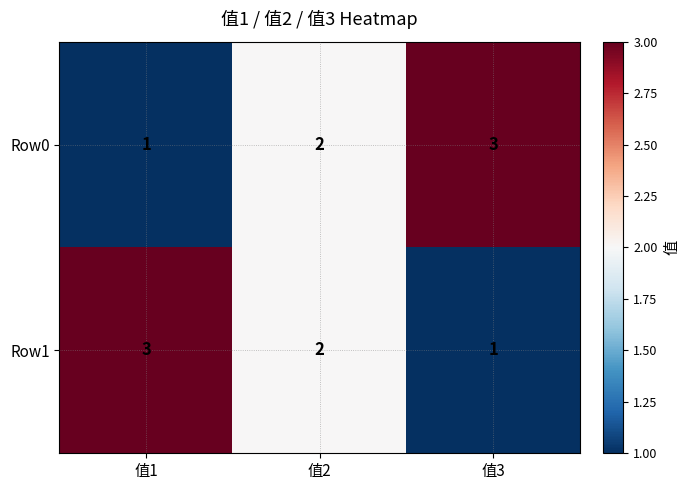

What is the spread (max minus min) of values at 值3?

2